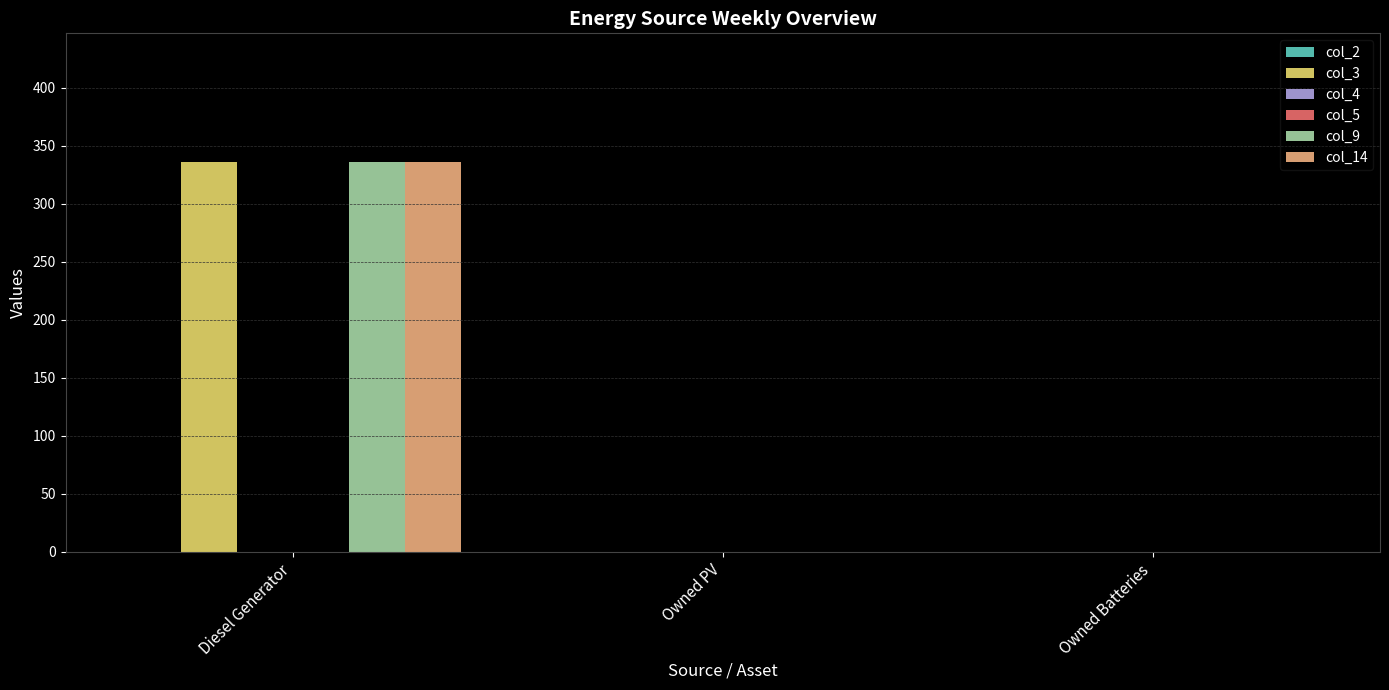

List the labels in order of col_4 value, smallest first.

Diesel Generator, Owned PV, Owned Batteries